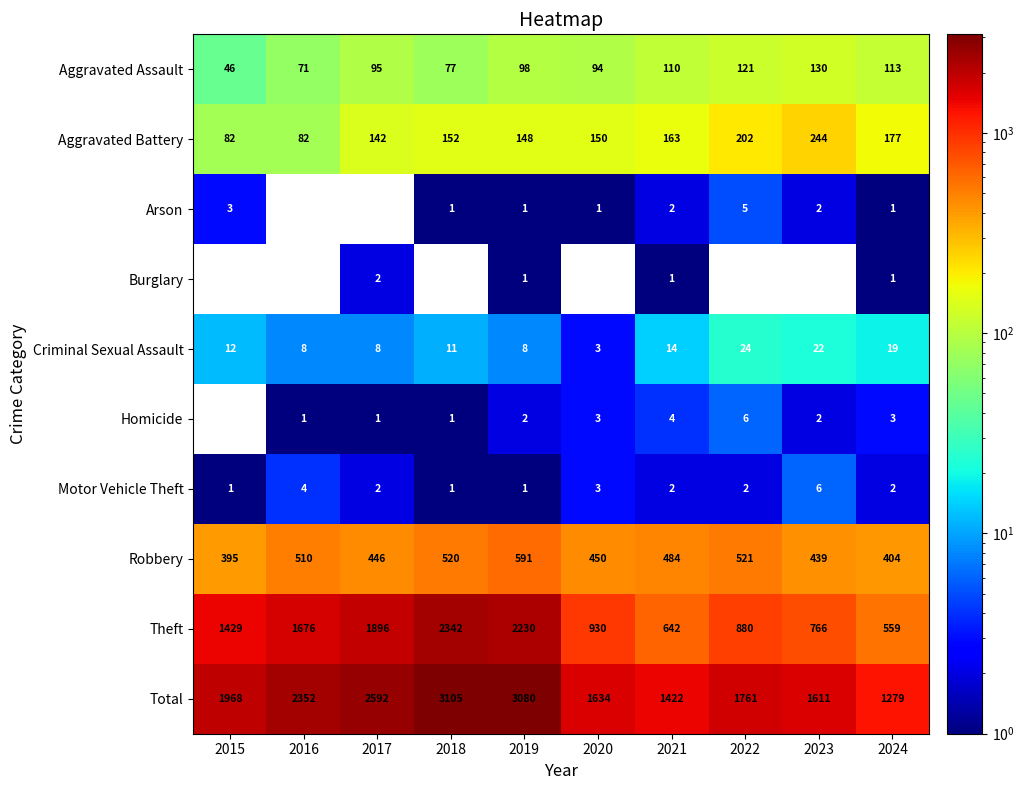

Where is Aggravated Assault nearest to the value 88?

2020